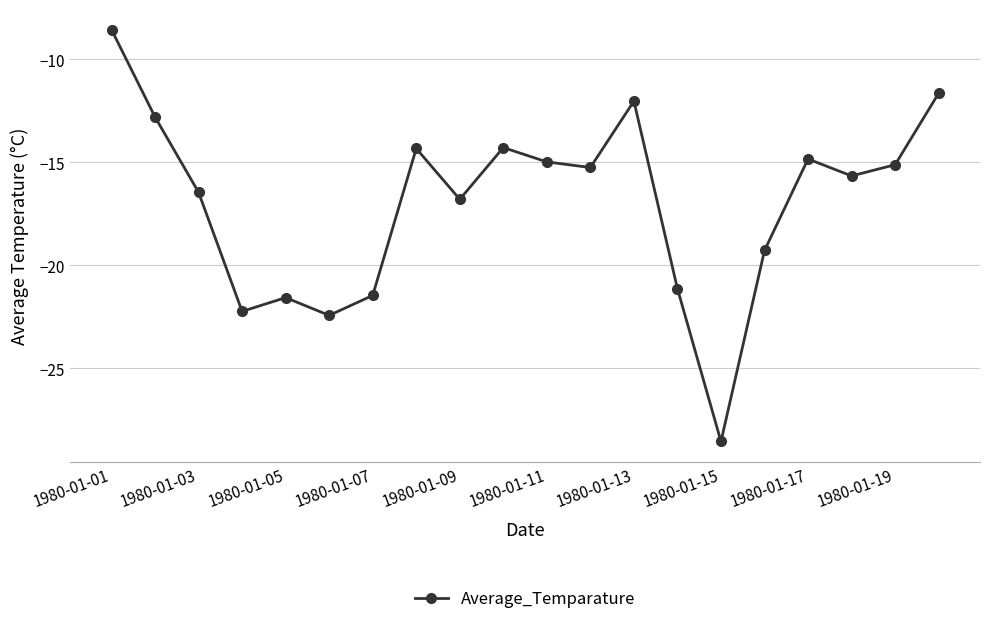

Reading left to right, transcribe all the data shown in this chart.

-8.6	-12.8	-16.5	-22.2	-21.6	-22.4	-21.5	-14.3	-16.8	-14.3	-15.0	-15.3	-12.0	-21.1	-28.5	-19.3	-14.8	-15.7	-15.1	-11.7